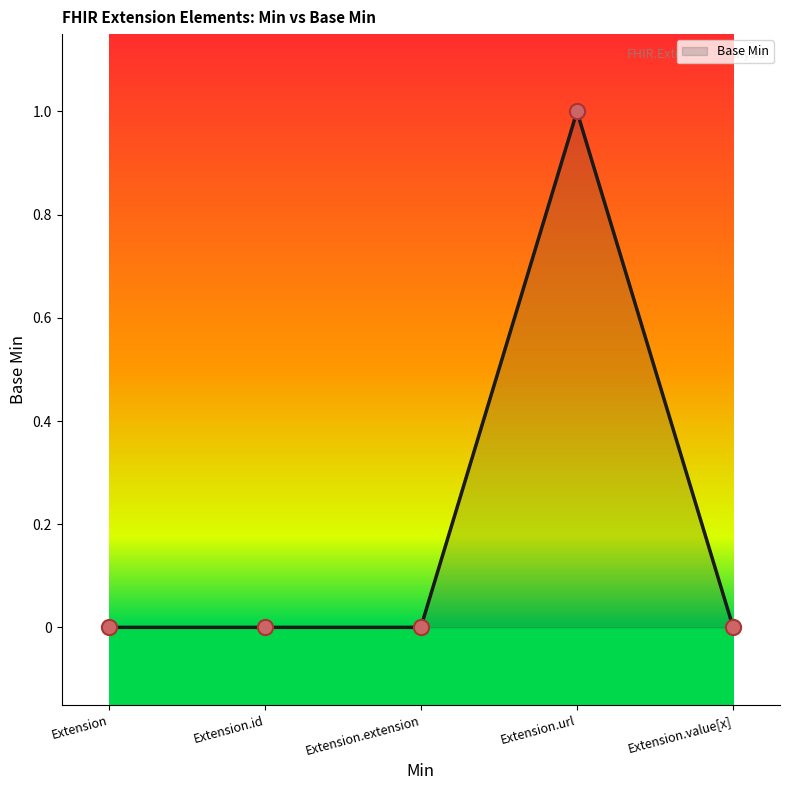

What is the change in value from Extension.extension to Extension.url?

+1